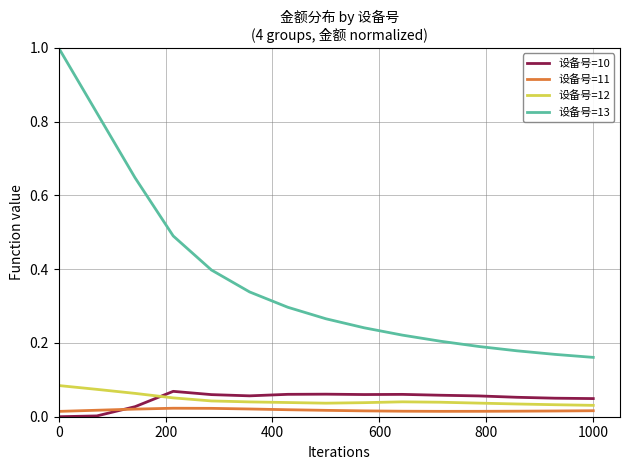

How many intersections are there between 设备号=10 and 设备号=11?

1